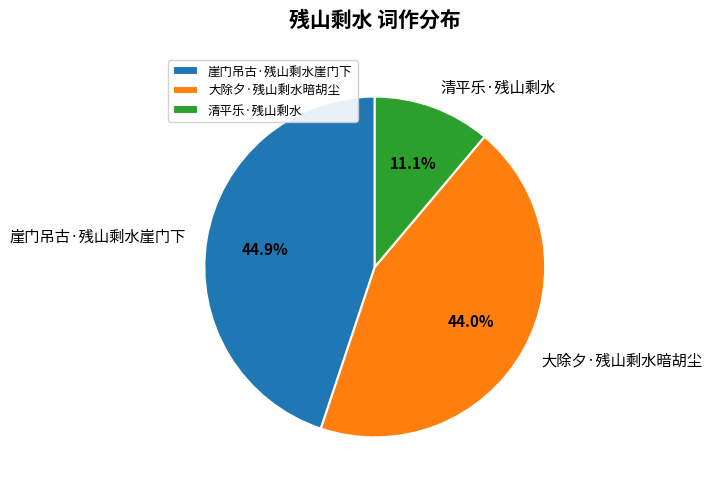

What portion of the pie excludes 大除夕·残山剩水暗胡尘?

56.0%